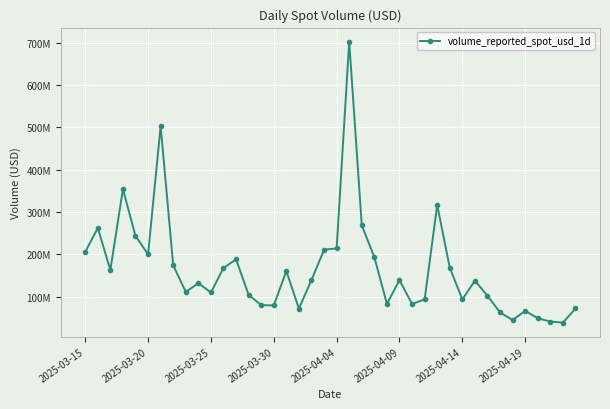

Does the chart have visible grid lines?

Yes